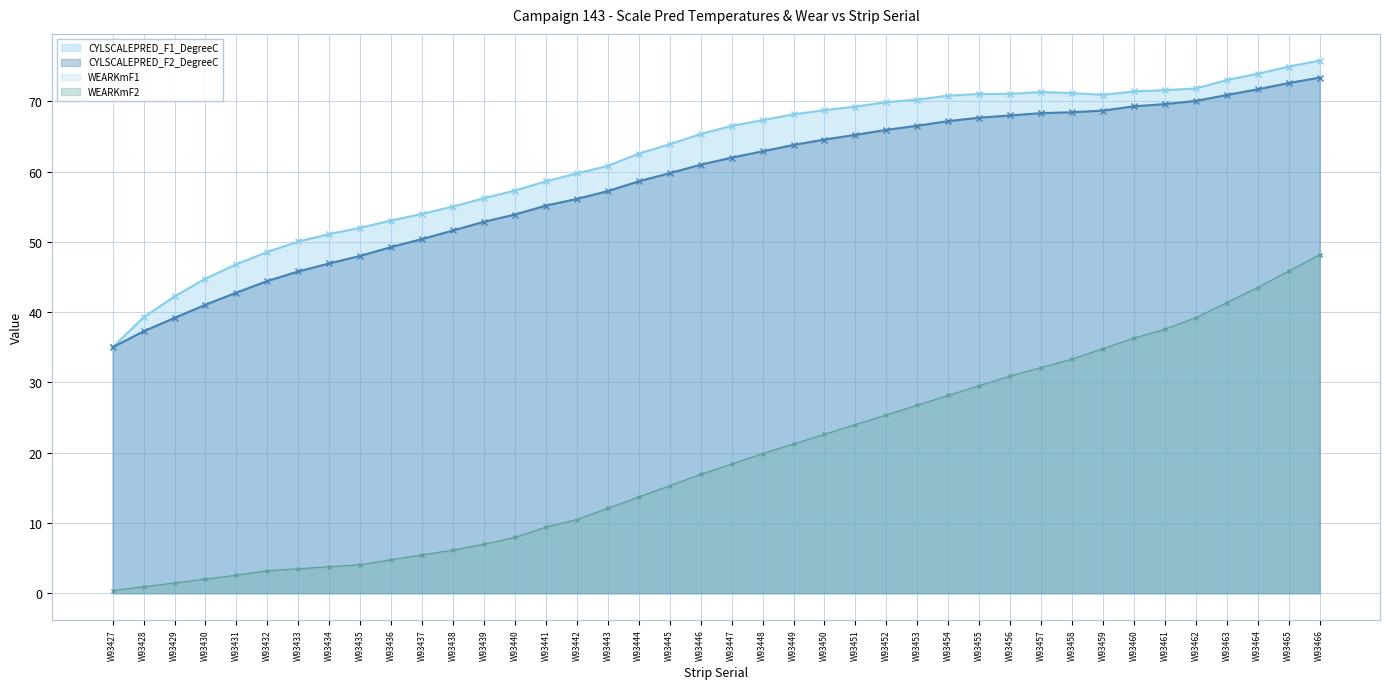

Which category has the highest value in the CYLSCALEPRED_F2_DegreeC series?

W93466